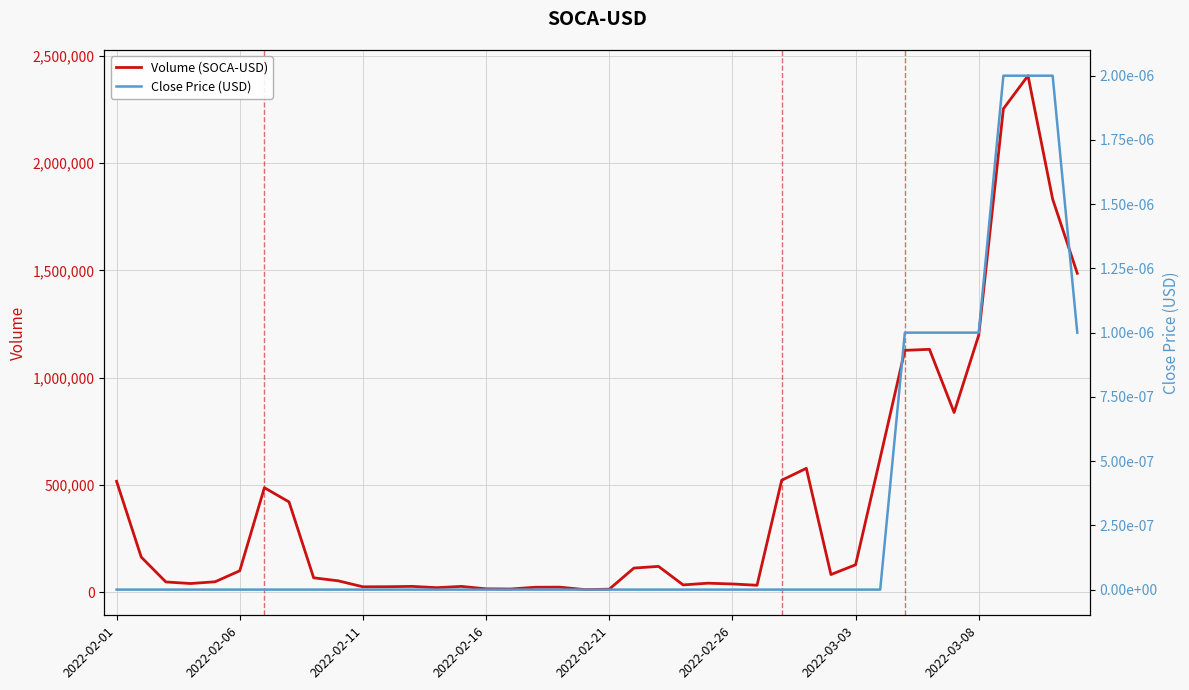

What is the highest value of the Volume (SOCA-USD) series?

2407048